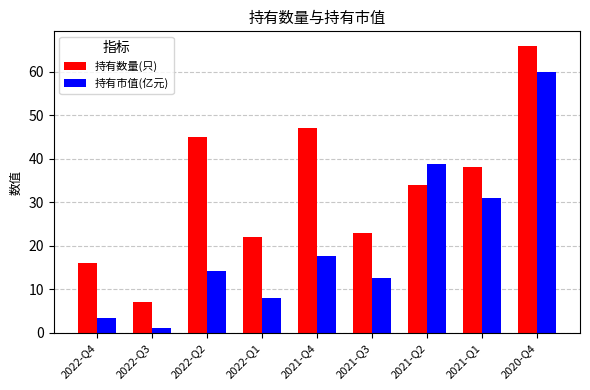

What is the spread (max minus min) of values at 2022-Q2?

30.8